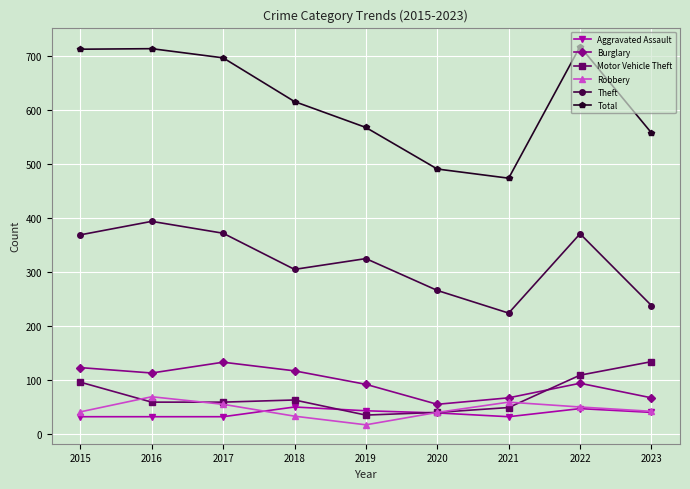

True or false: Aggravated Assault has a value of 43 at 2019.

True